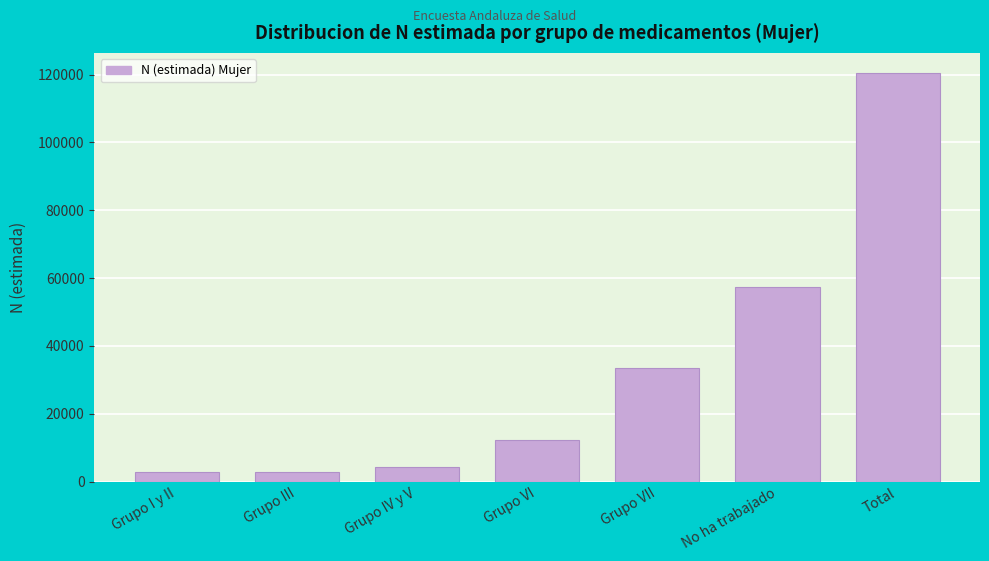

What is the average value?

33329